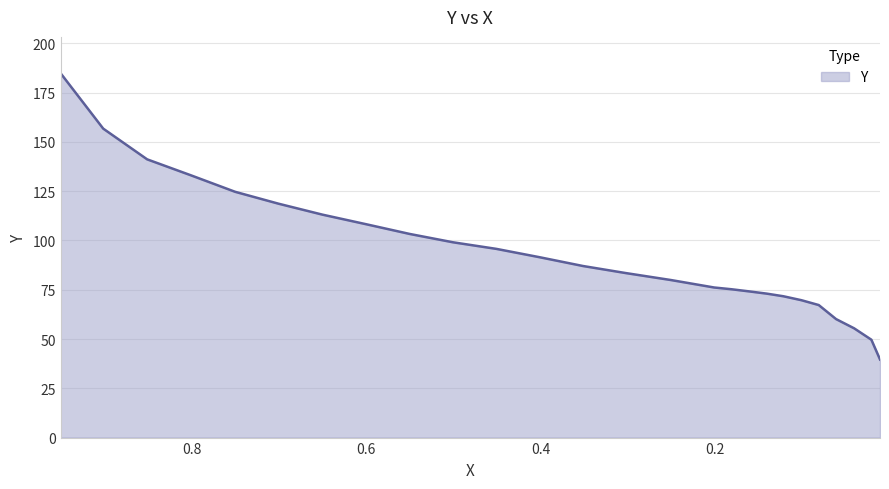

Which has a higher value, 0.1215 or 0.0611?

0.1215